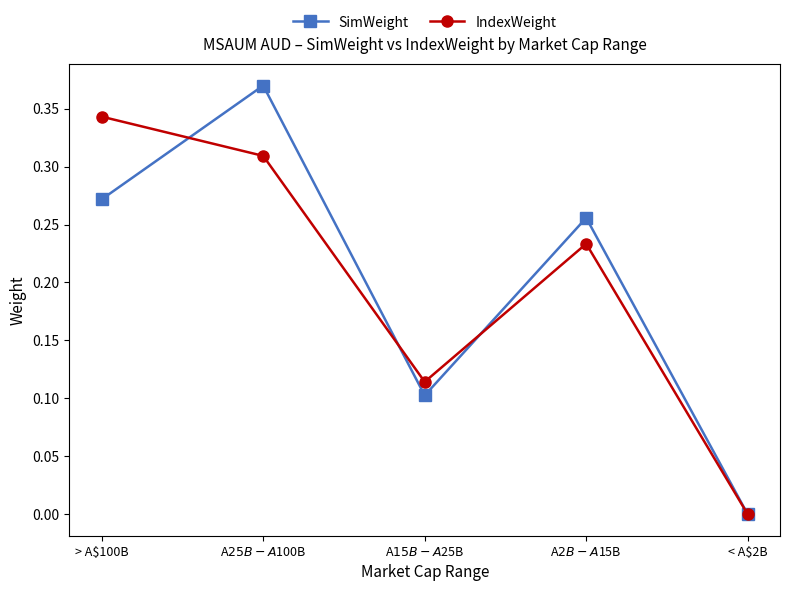

At which category does SimWeight reach its first local valley?

A$15B - A$25B